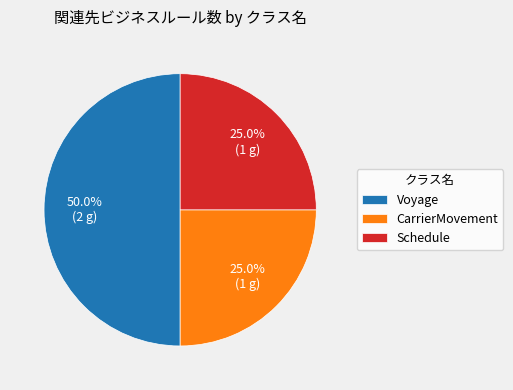

What is the largest slice in the pie chart?

Voyage